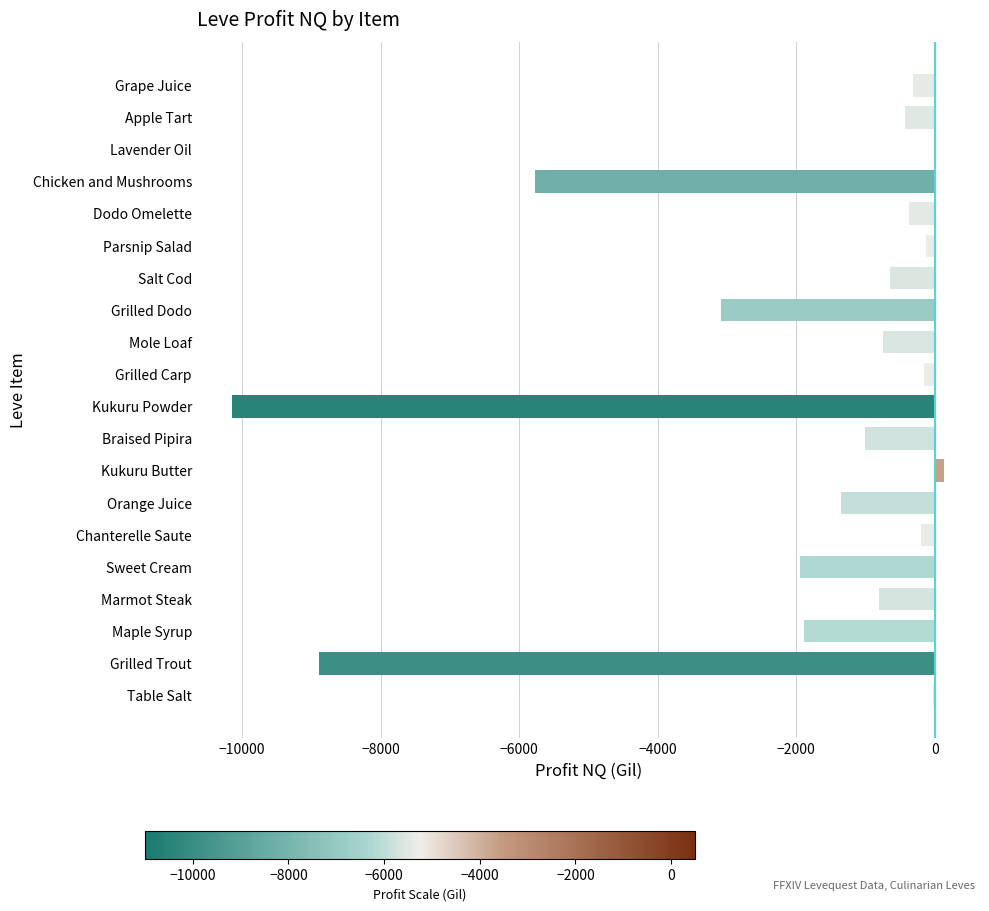

Where is the data nearest to the value -5000?

Chicken and Mushrooms